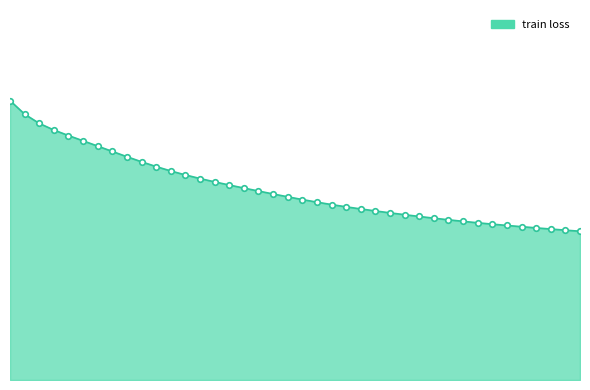

Count the values in the range 0 to 1.

40